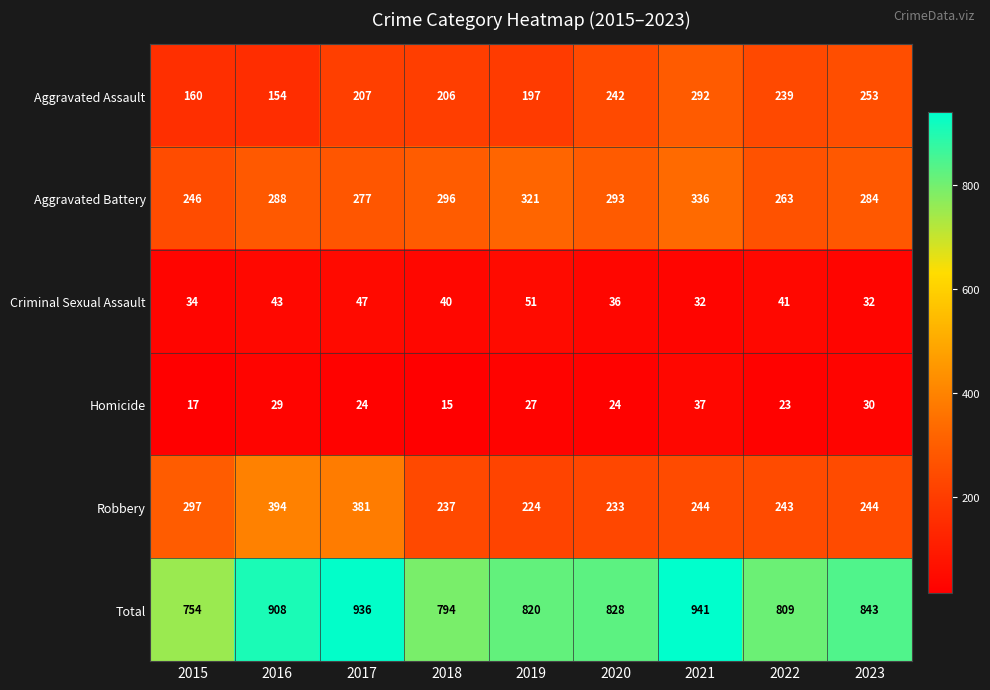

The value of Aggravated Battery at 2015 is 246. True or false?

True